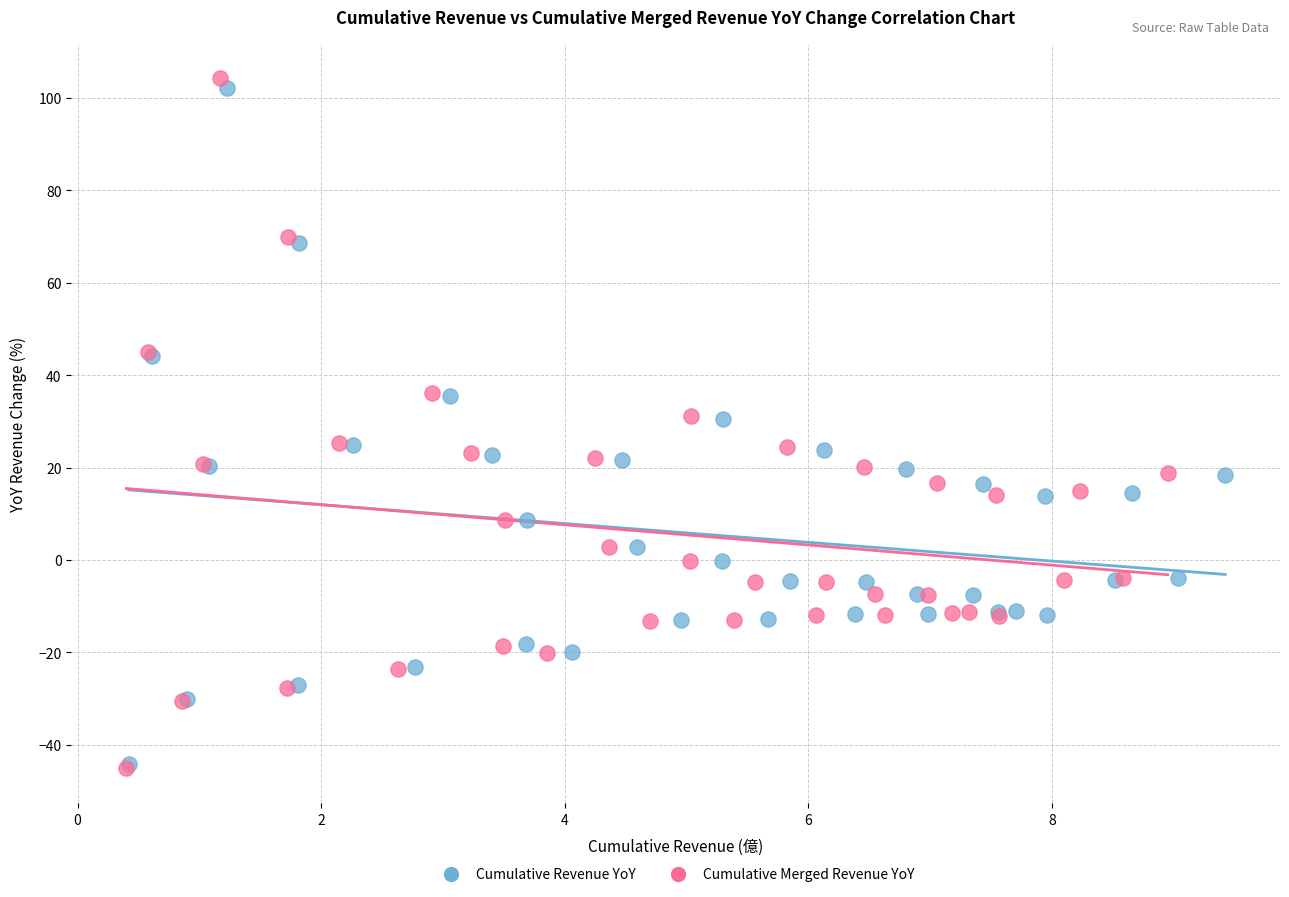

Which series has the widest spread of Y values?

Cumulative Merged Revenue YoY